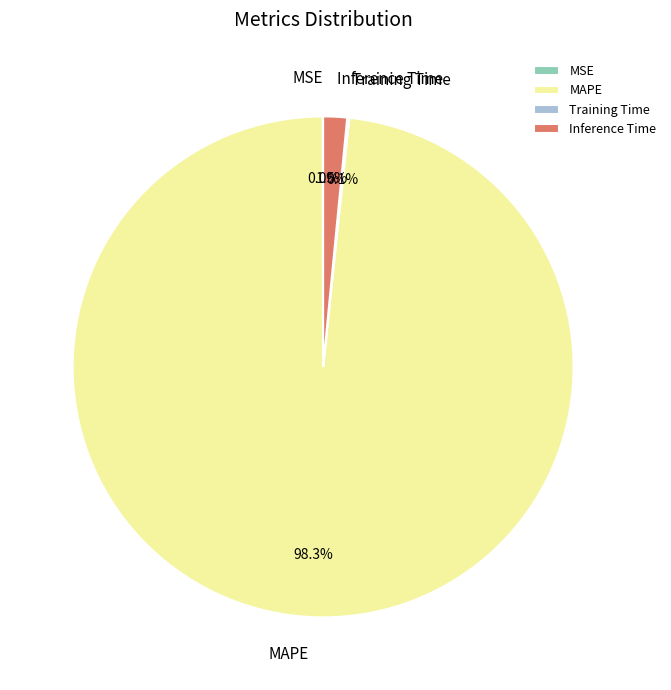

Between MAPE and Inference Time, which is larger?

MAPE